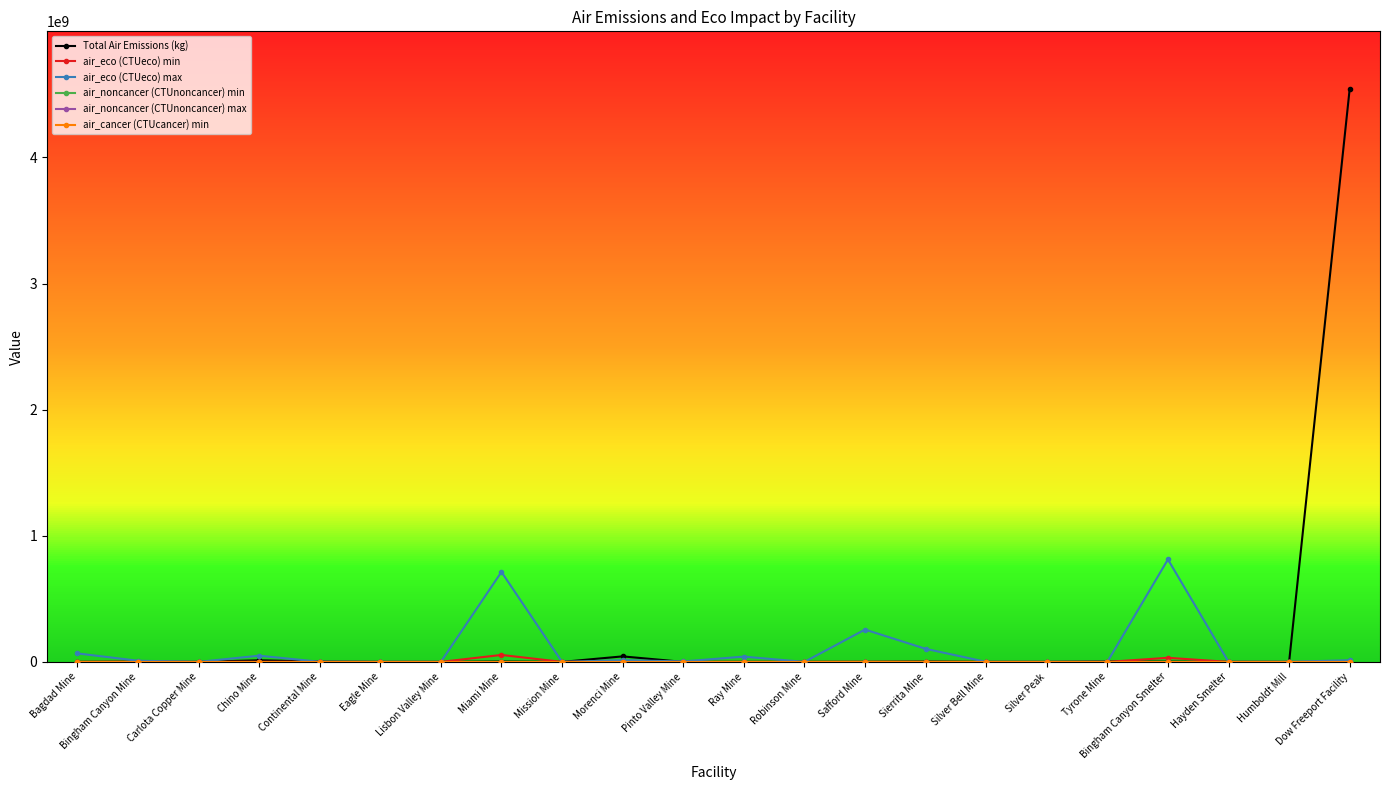

List the labels in order of Total Air Emissions (kg) value, largest first.

Dow Freeport Facility, Morenci Mine, Chino Mine, Tyrone Mine, Miami Mine, Sierrita Mine, Continental Mine, Bingham Canyon Smelter, Bingham Canyon Mine, Hayden Smelter, Robinson Mine, Eagle Mine, Safford Mine, Lisbon Valley Mine, Silver Peak, Bagdad Mine, Carlota Copper Mine, Humboldt Mill, Ray Mine, Pinto Valley Mine, Silver Bell Mine, Mission Mine